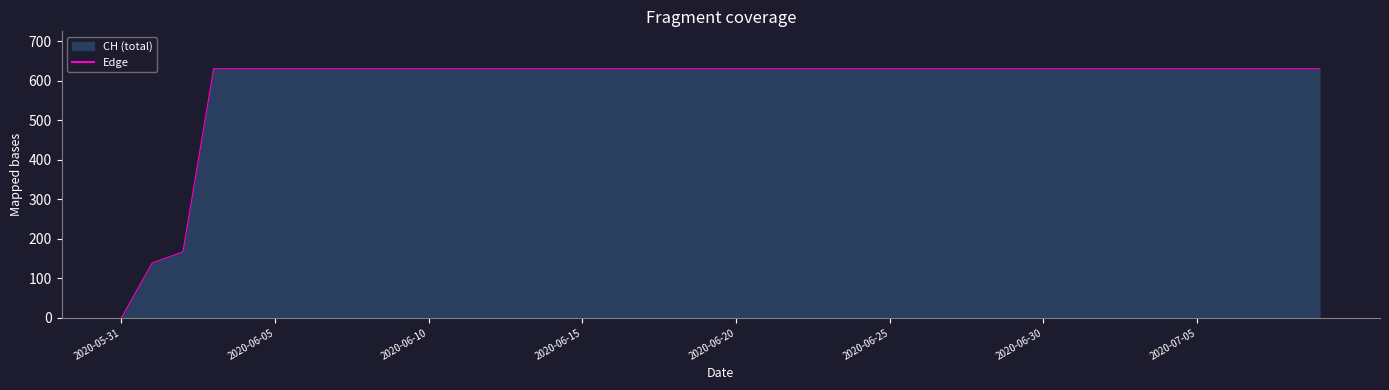

What is the maximum value shown in the chart?

631